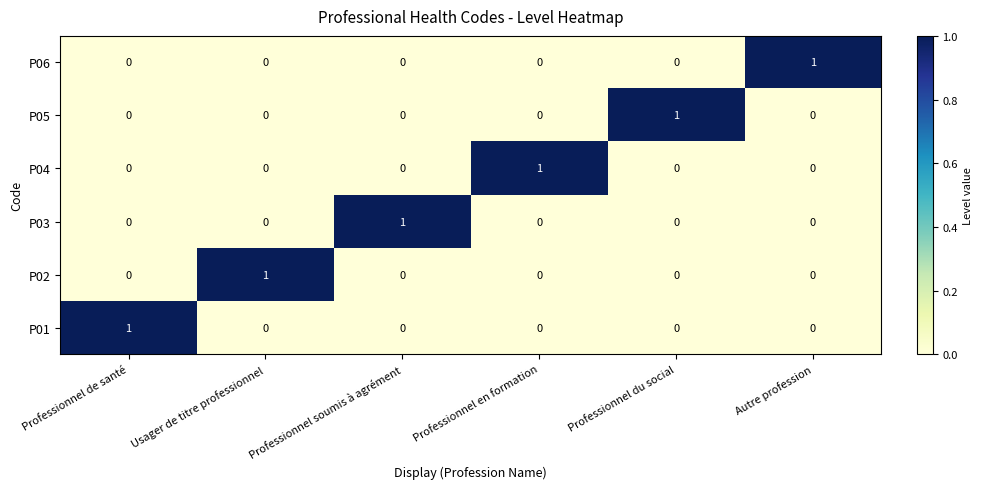

Count the P01 values in the range 0 to 1.

6